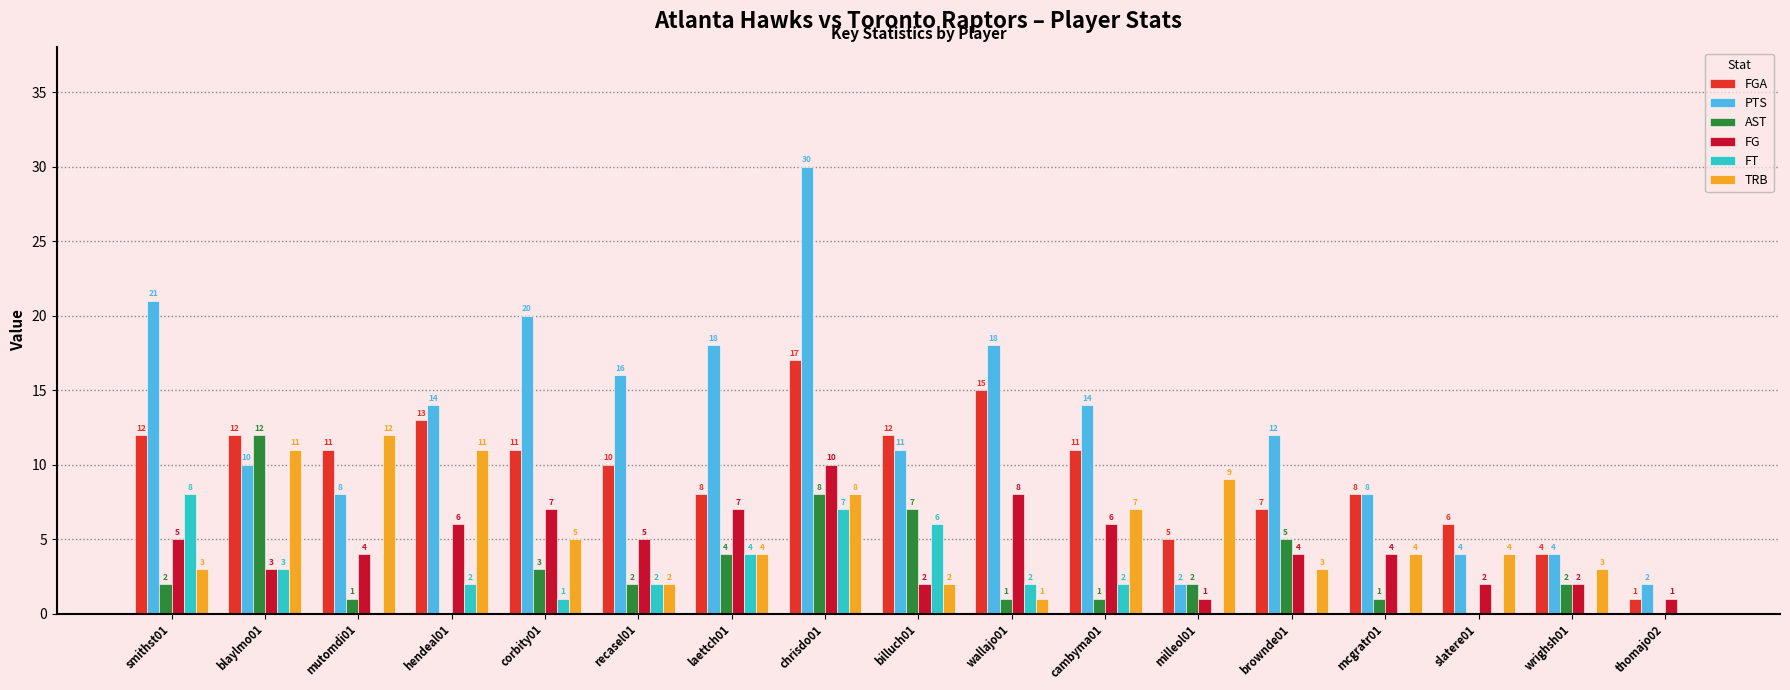

Where does the FT series first go above 2?

smithst01